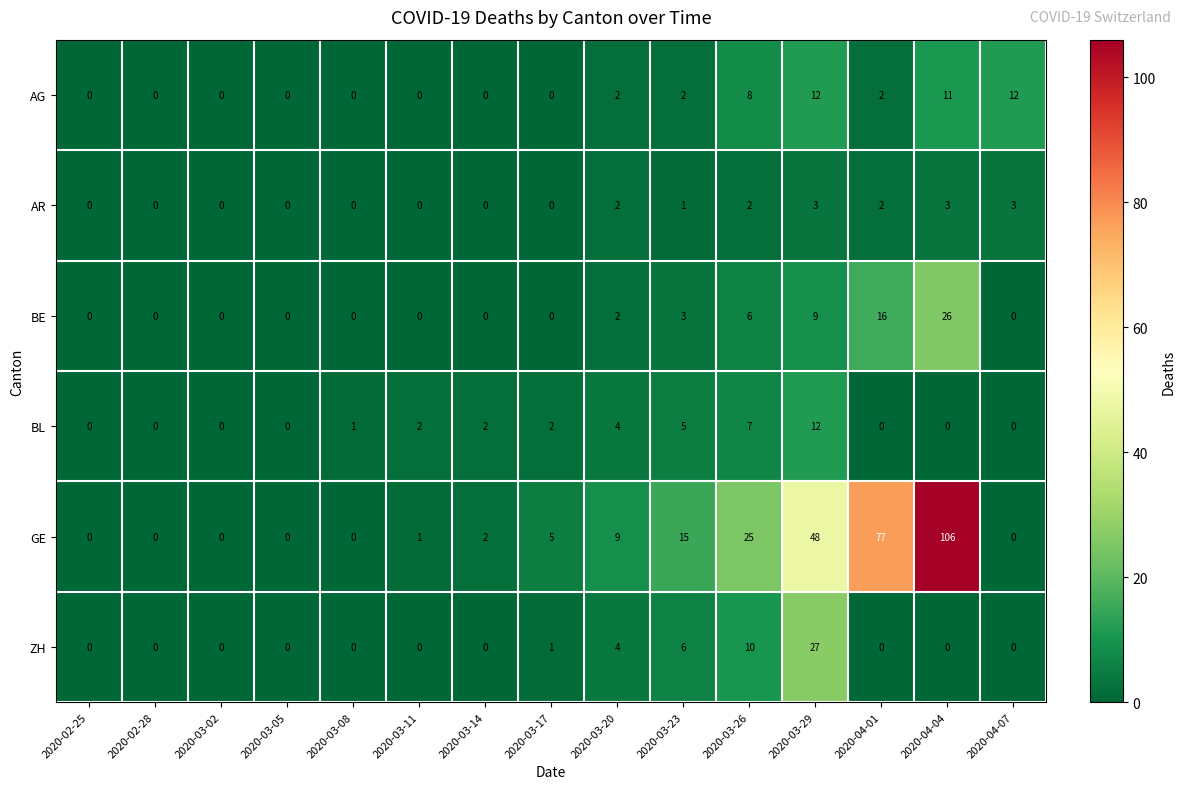

Read the GE value at 2020-03-17, to the nearest 5.

5